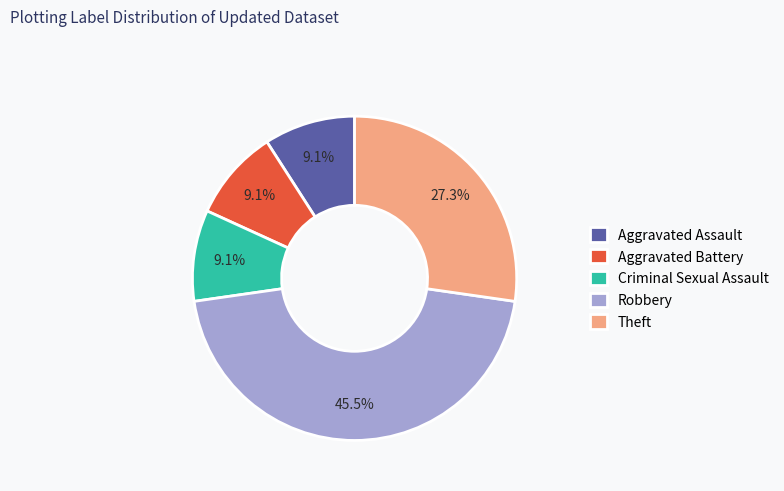

Count the number of slices in the pie.

5